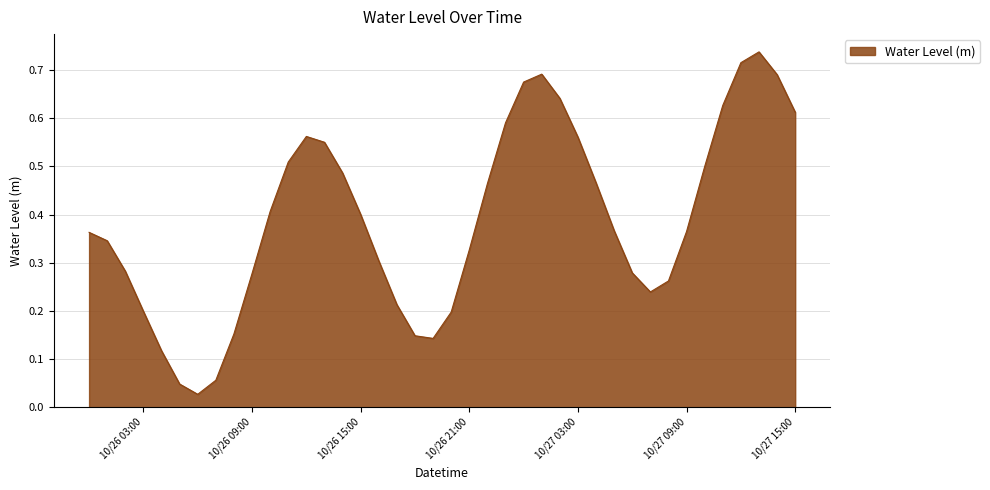

List the labels in order of value, smallest first.

2023-10-26 06:00:00, 2023-10-26 05:00:00, 2023-10-26 07:00:00, 2023-10-26 04:00:00, 2023-10-26 19:00:00, 2023-10-26 18:00:00, 2023-10-26 08:00:00, 2023-10-26 20:00:00, 2023-10-26 03:00:00, 2023-10-26 17:00:00, 2023-10-27 07:00:00, 2023-10-27 08:00:00, 2023-10-26 09:00:00, 2023-10-27 06:00:00, 2023-10-26 02:00:00, 2023-10-26 16:00:00, 2023-10-26 21:00:00, 2023-10-26 01:00:00, 2023-10-26 00:00:00, 2023-10-27 09:00:00, 2023-10-27 05:00:00, 2023-10-26 15:00:00, 2023-10-26 10:00:00, 2023-10-26 22:00:00, 2023-10-27 04:00:00, 2023-10-26 14:00:00, 2023-10-27 10:00:00, 2023-10-26 11:00:00, 2023-10-26 13:00:00, 2023-10-27 03:00:00, 2023-10-26 12:00:00, 2023-10-26 23:00:00, 2023-10-27 15:00:00, 2023-10-27 11:00:00, 2023-10-27 02:00:00, 2023-10-27 00:00:00, 2023-10-27 14:00:00, 2023-10-27 01:00:00, 2023-10-27 12:00:00, 2023-10-27 13:00:00